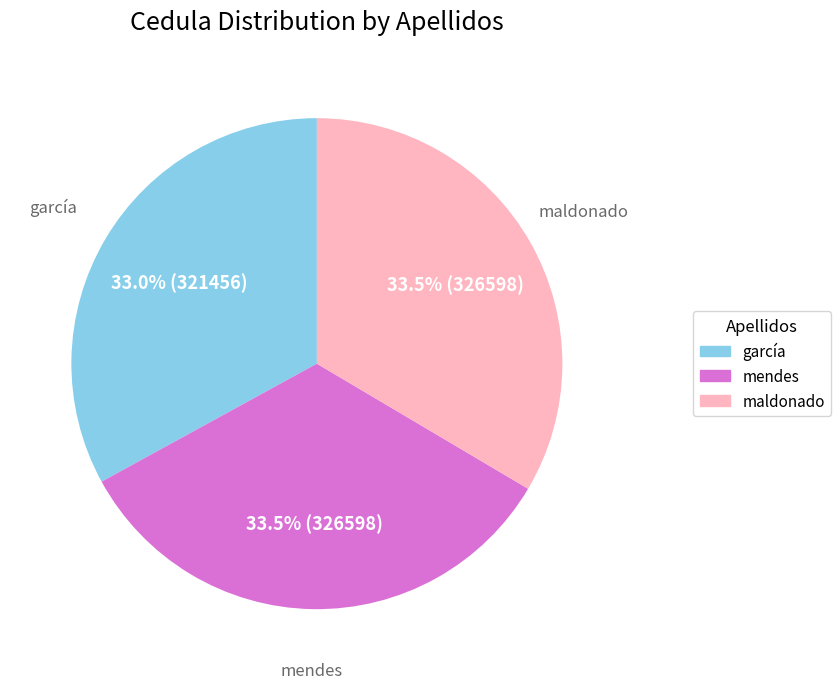

What percentage is NOT represented by maldonado?

66.5%